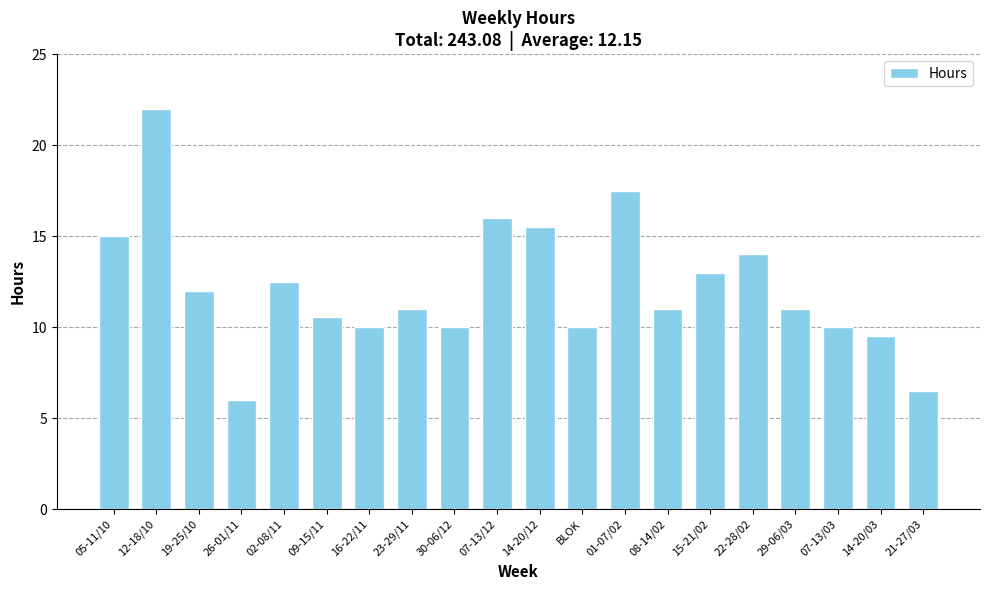

Does the chart contain stacked bars?

No